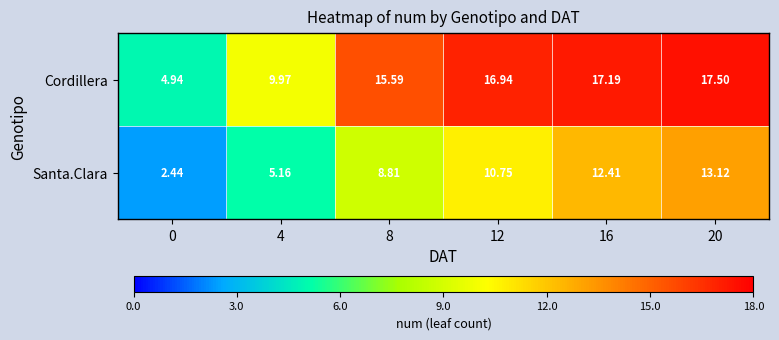

Is the value of Santa.Clara at 0 greater than the value of Cordillera at 20?

No